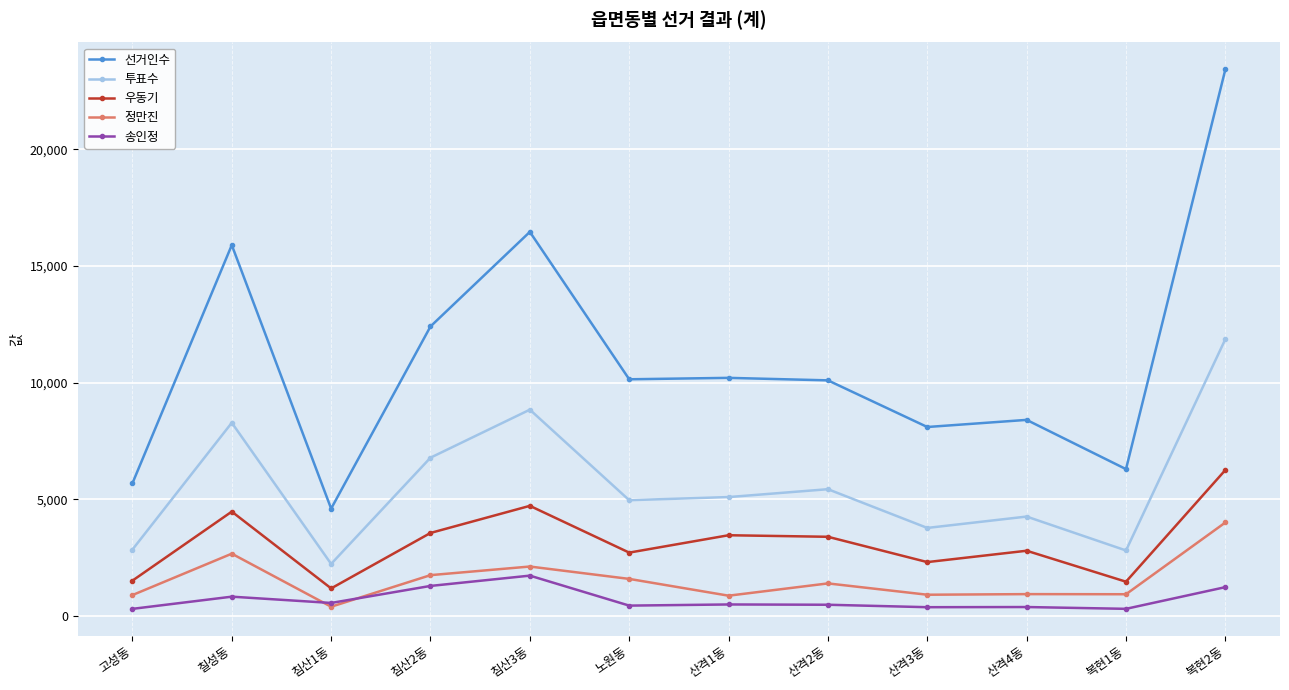

Does the chart have visible grid lines?

Yes